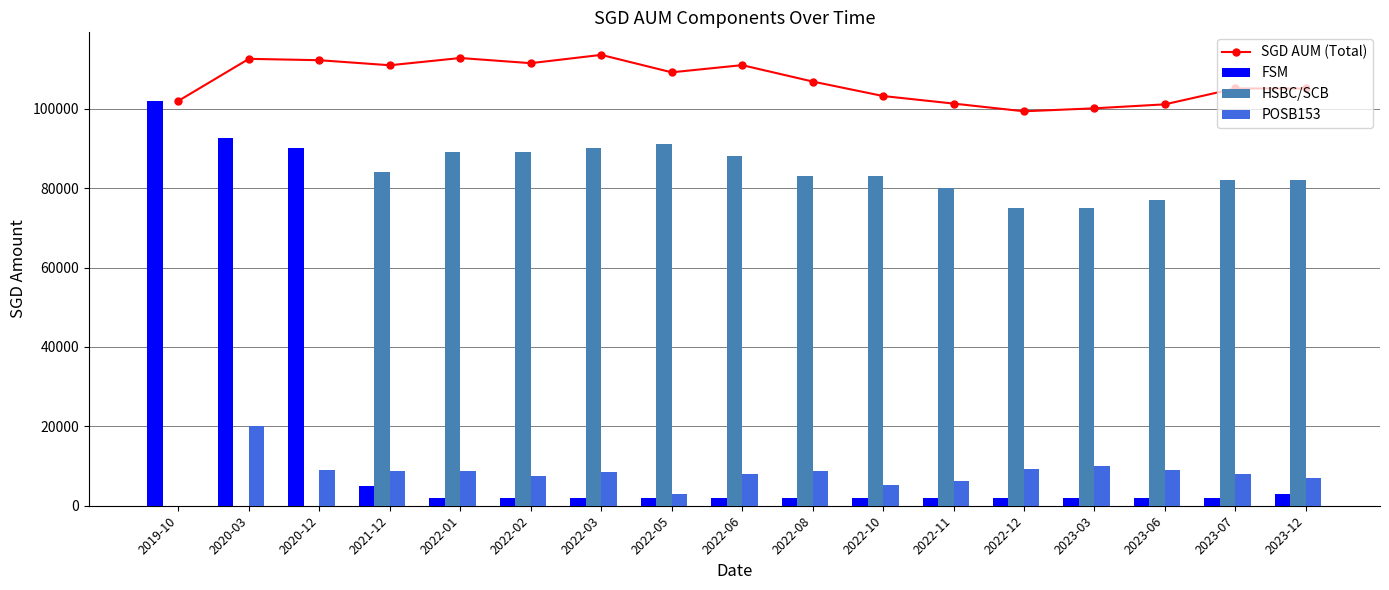

Which series has the widest spread of values?

FSM